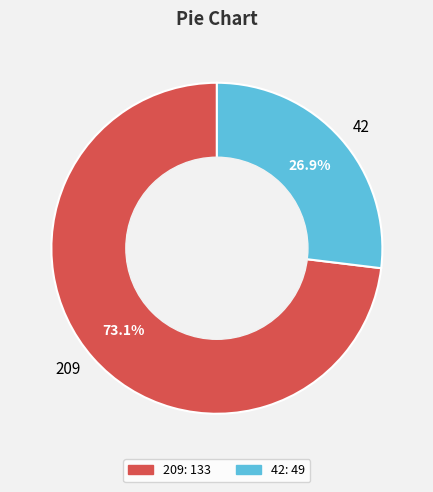

To the nearest percent, what percentage of the pie is 209?

73%